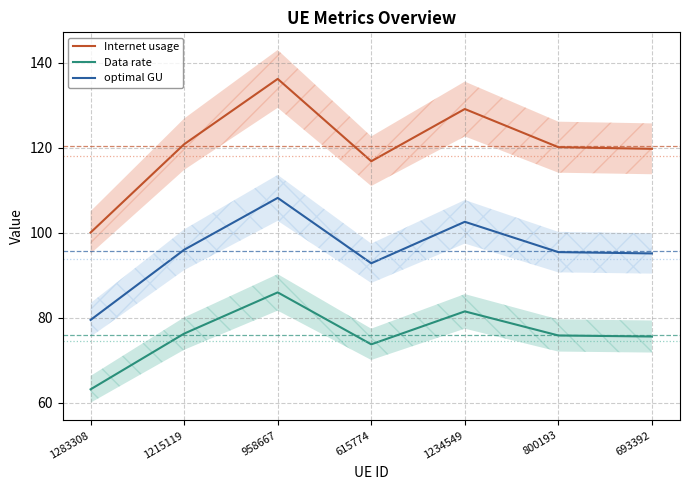

Does the chart have visible grid lines?

Yes